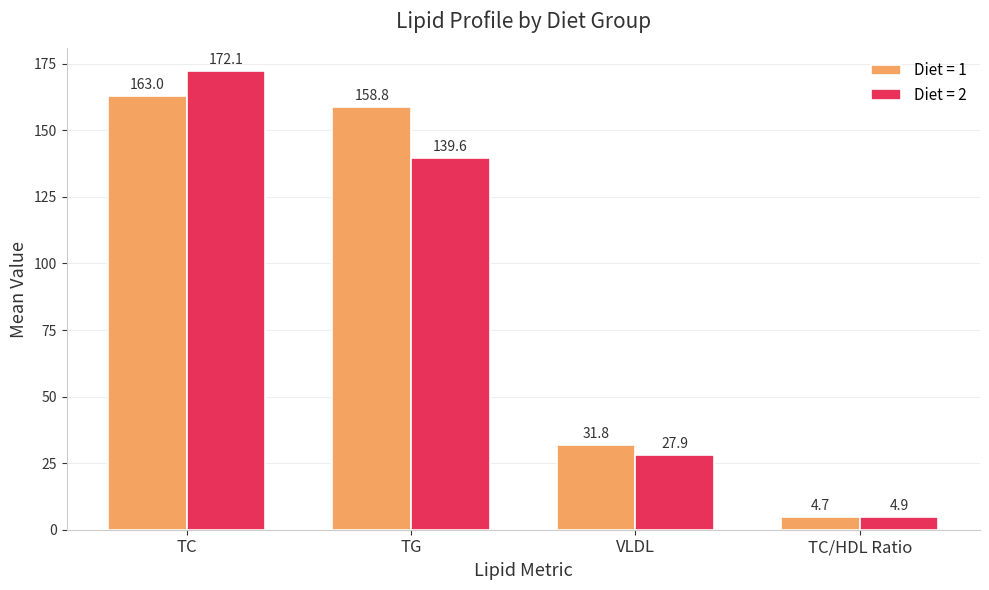

The value of Diet = 1 at TG is 53.2. True or false?

False